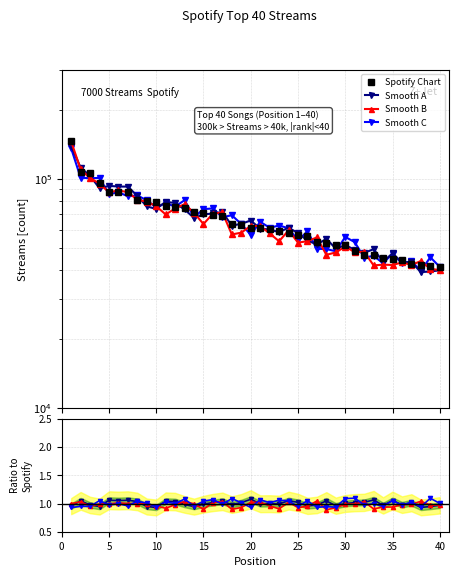

How many interior local valleys does the Smooth C series have?

15